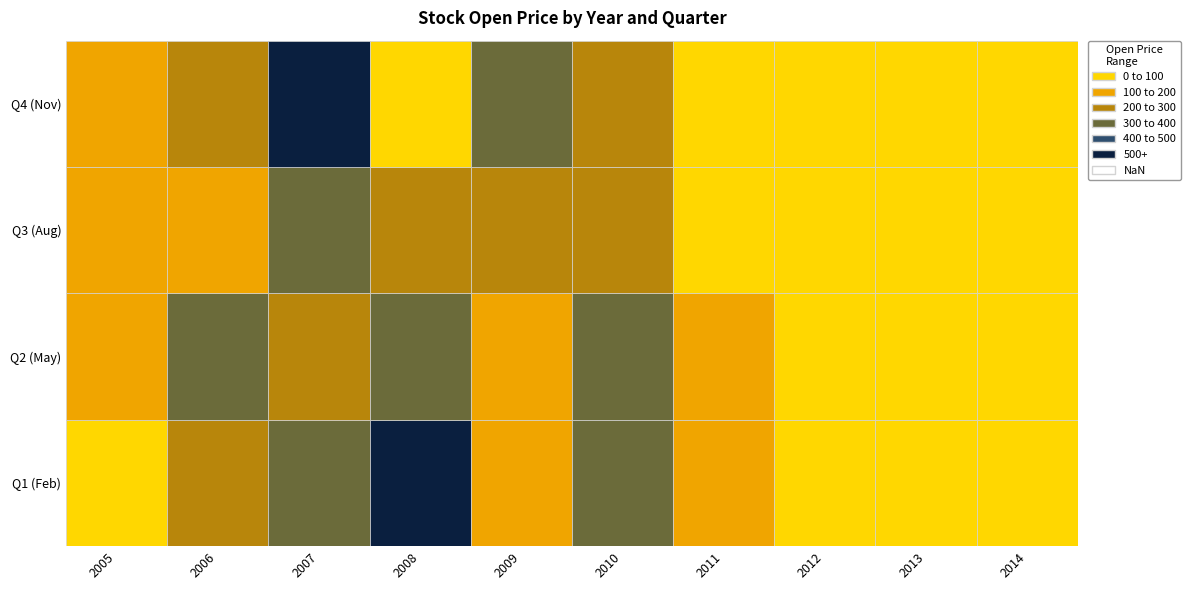

At how many categories does at least one series exceed 401?

2